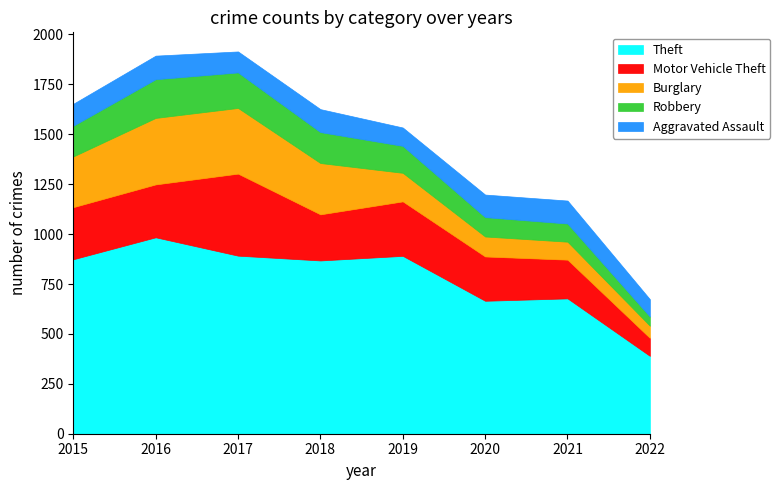

What is the approximate value of Robbery at 2017, to the nearest 10?

180